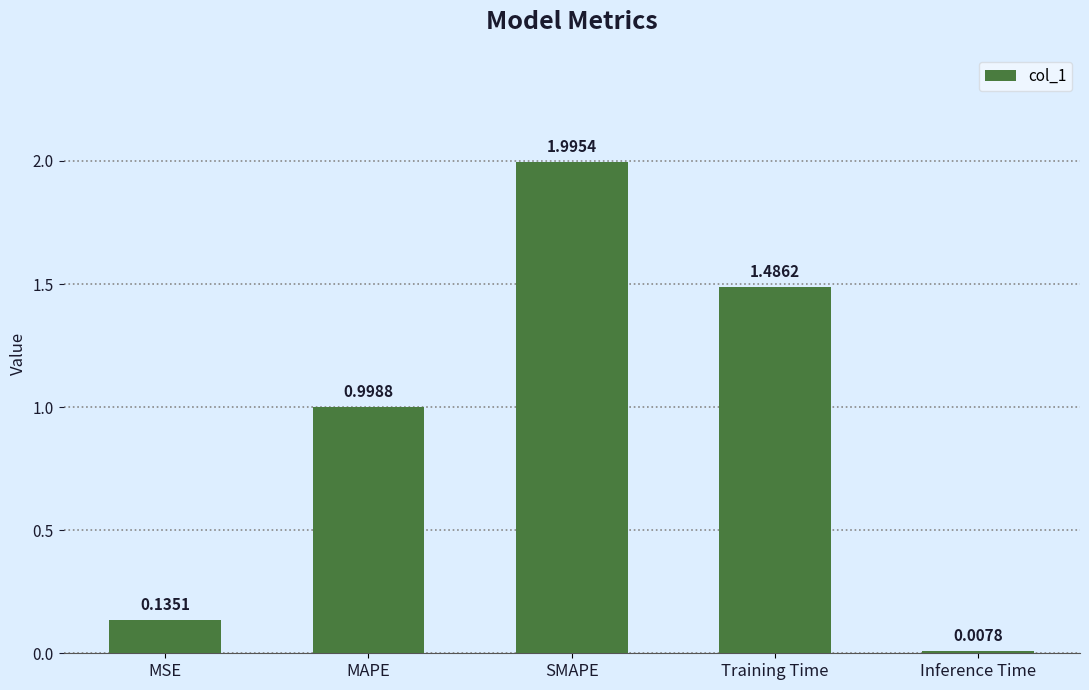

Rank the categories by value from highest to lowest.

SMAPE, Training Time, MAPE, MSE, Inference Time